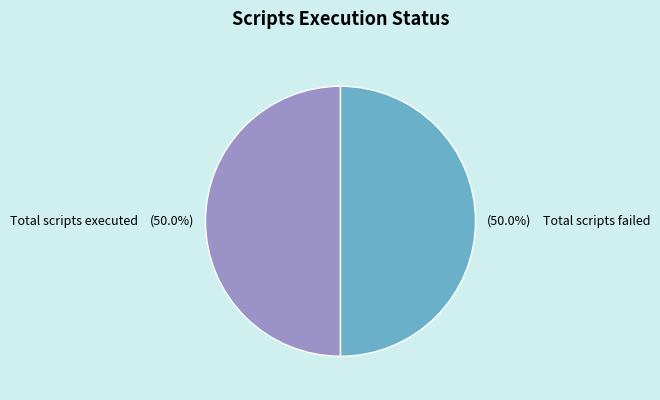

Combined, what portion of the pie is Total scripts failed and Total scripts executed?

100.0%